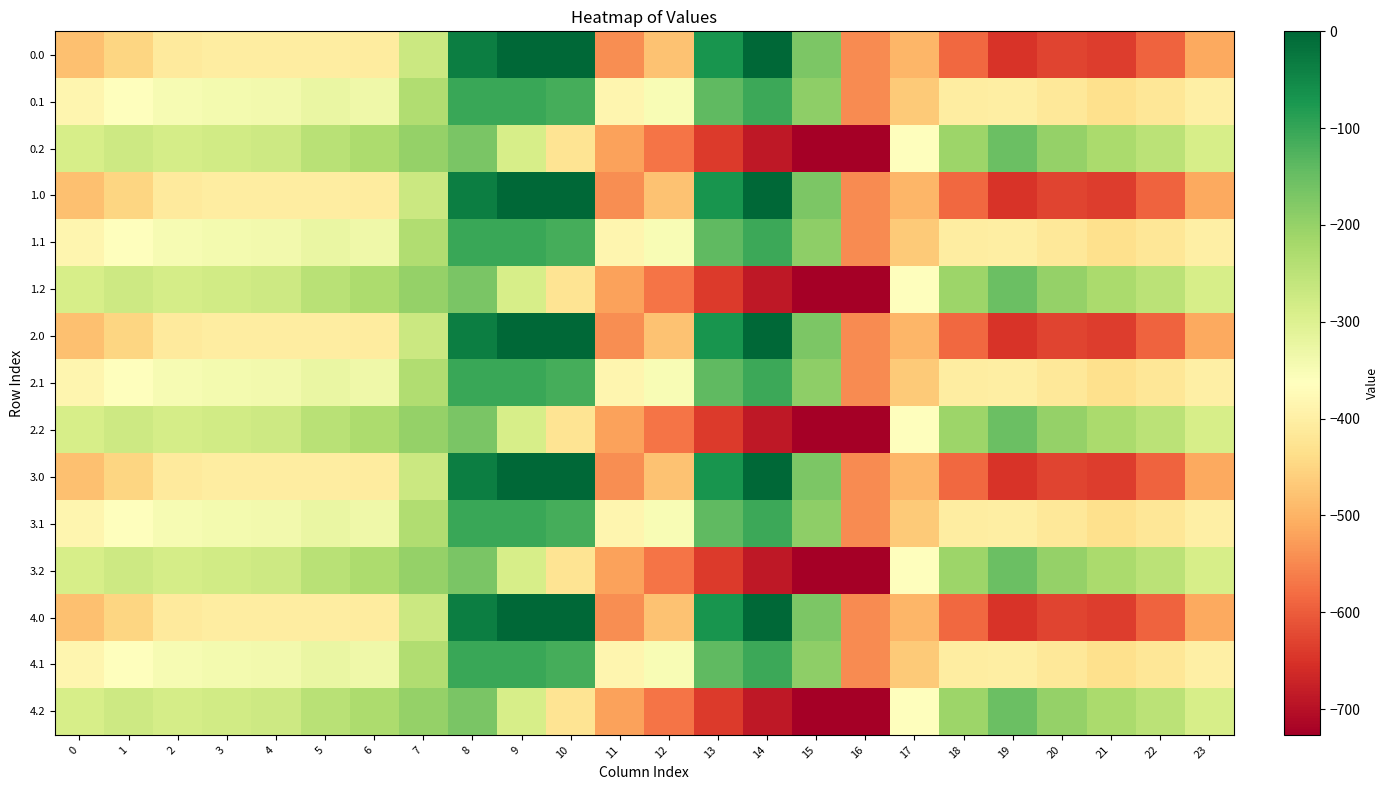

List the series in order of their peak value, highest first.

0.0, 1.0, 2.0, 3.0, 4.0, 0.1, 1.1, 2.1, 3.1, 4.1, 0.2, 1.2, 2.2, 3.2, 4.2